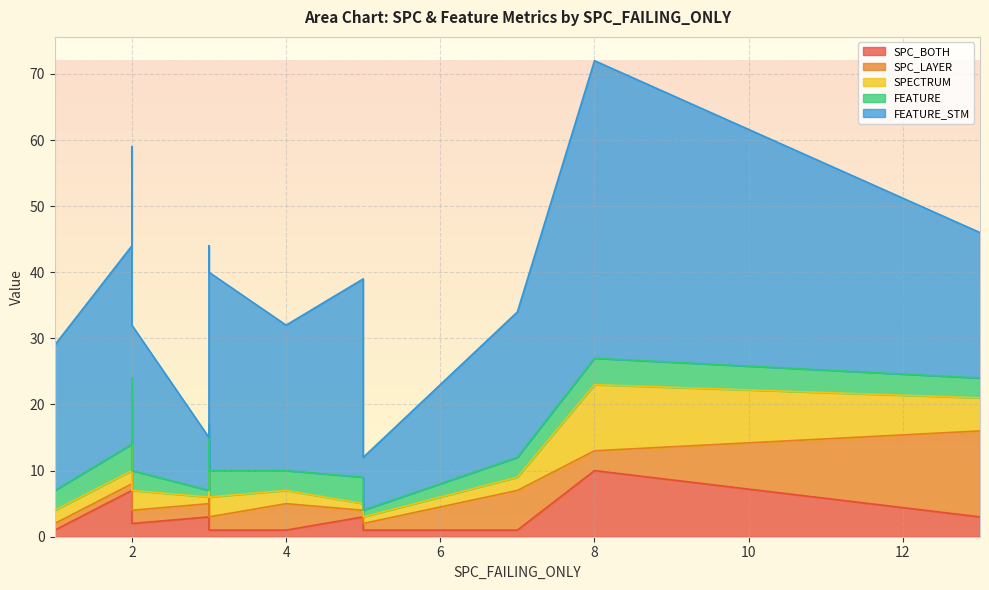

True or false: SPC_BOTH has more than 1 interior local peaks.

True